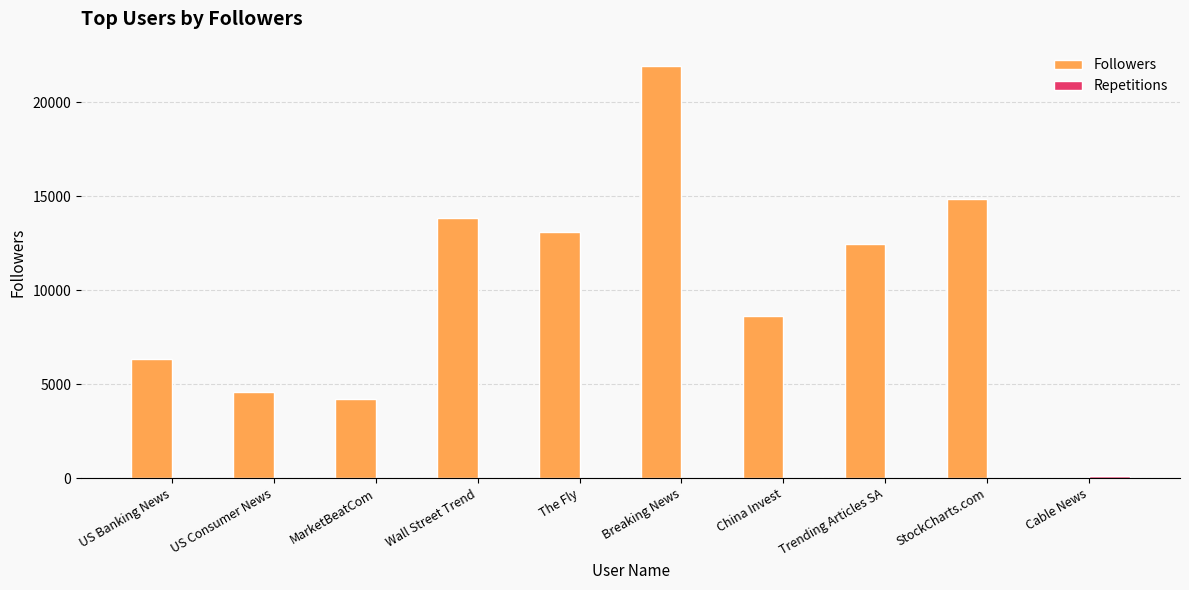

Where is Followers nearest to the value 10965?

Trending Articles SA